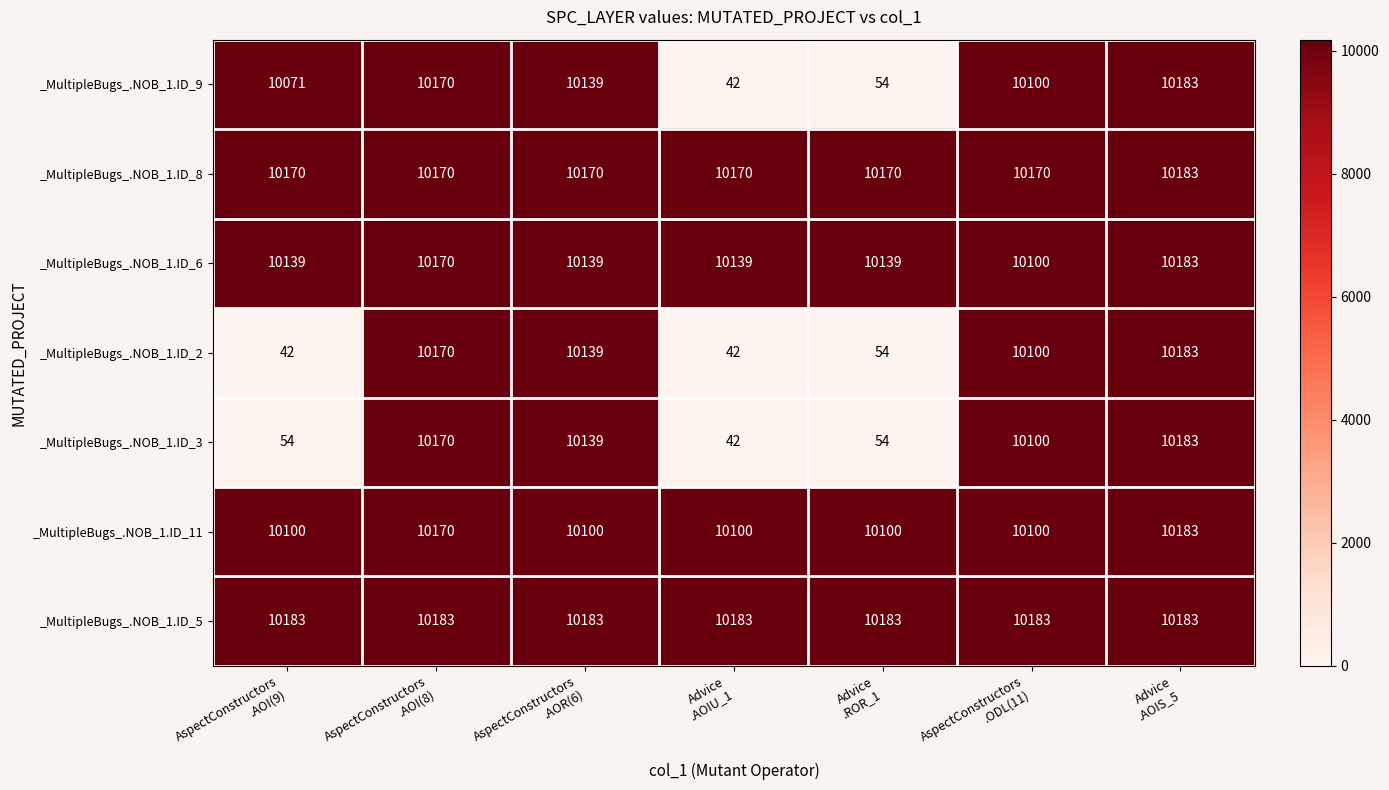

At how many categories does at least one series exceed 8286?

7